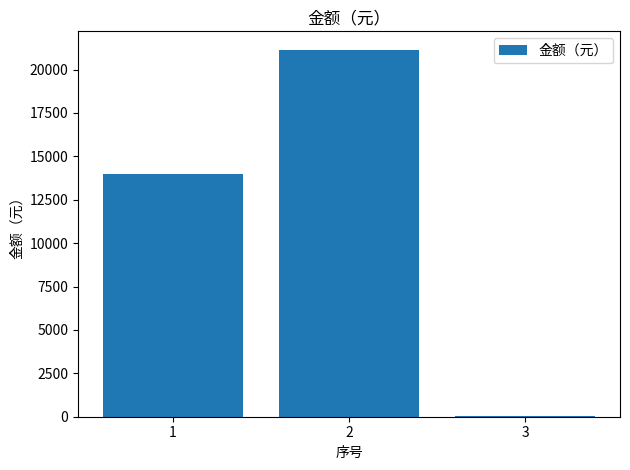

Reading right to left, what are all the values shown in this chart?

30.0	21145.6	14000.0